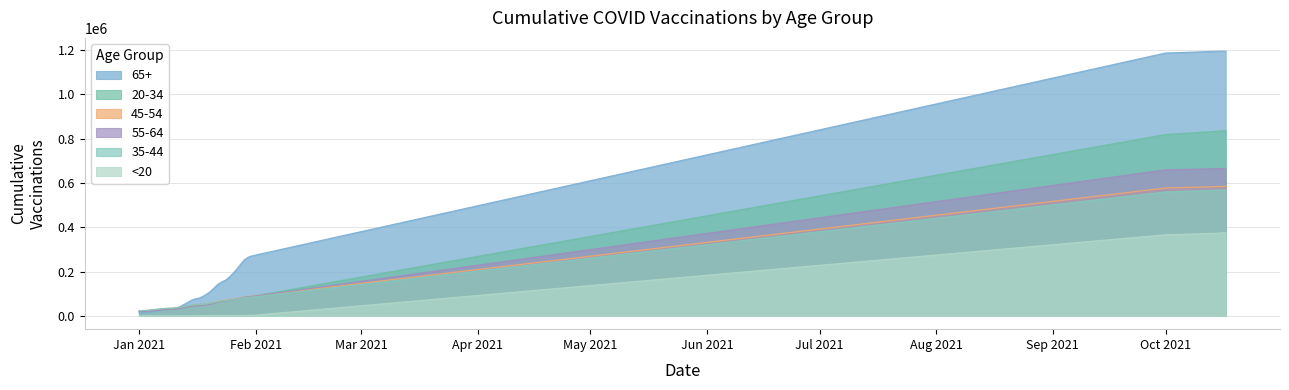

Which series has the largest total across all categories?

65+